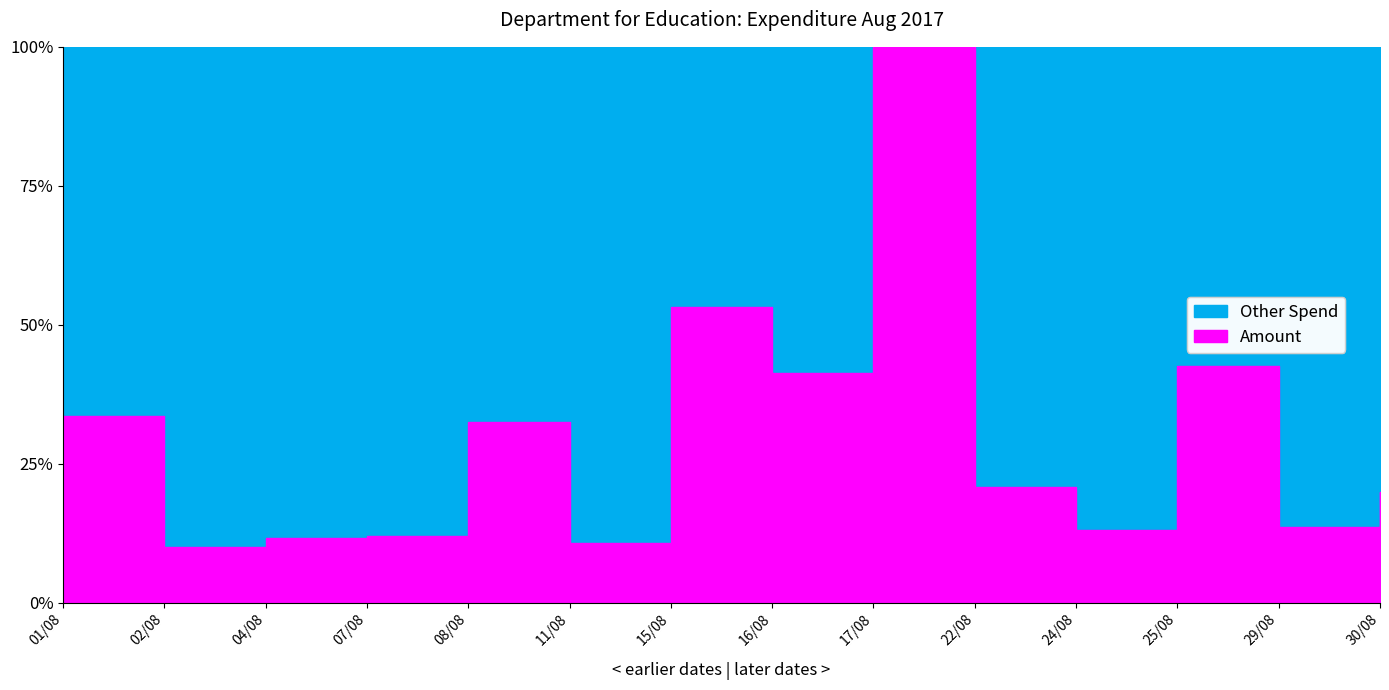

At which label is the value closest to 1215?

25/08